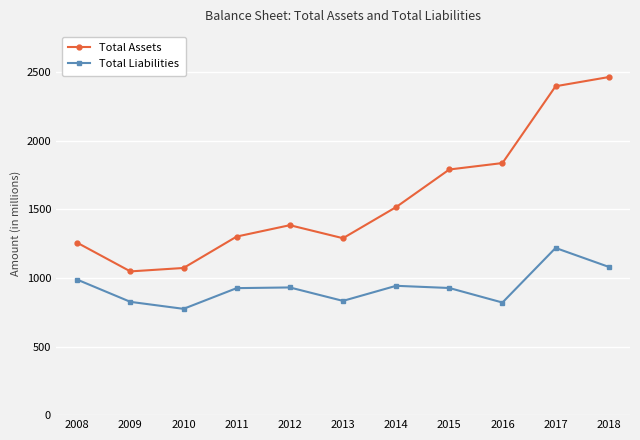

At which label is Total Liabilities closest to 997?

2008